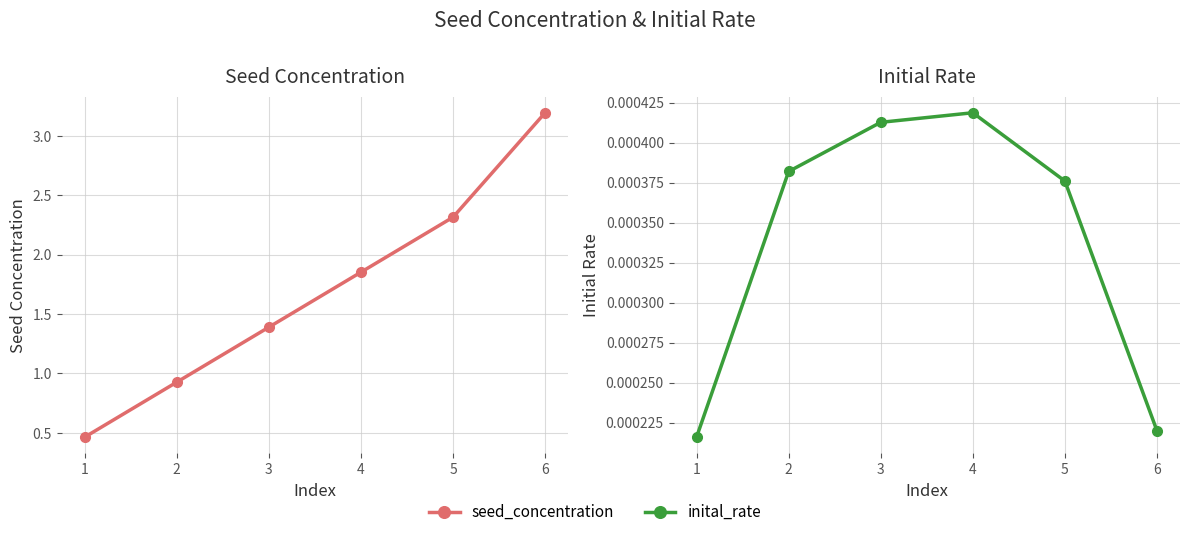

At how many categories does at least one series exceed 1?

4